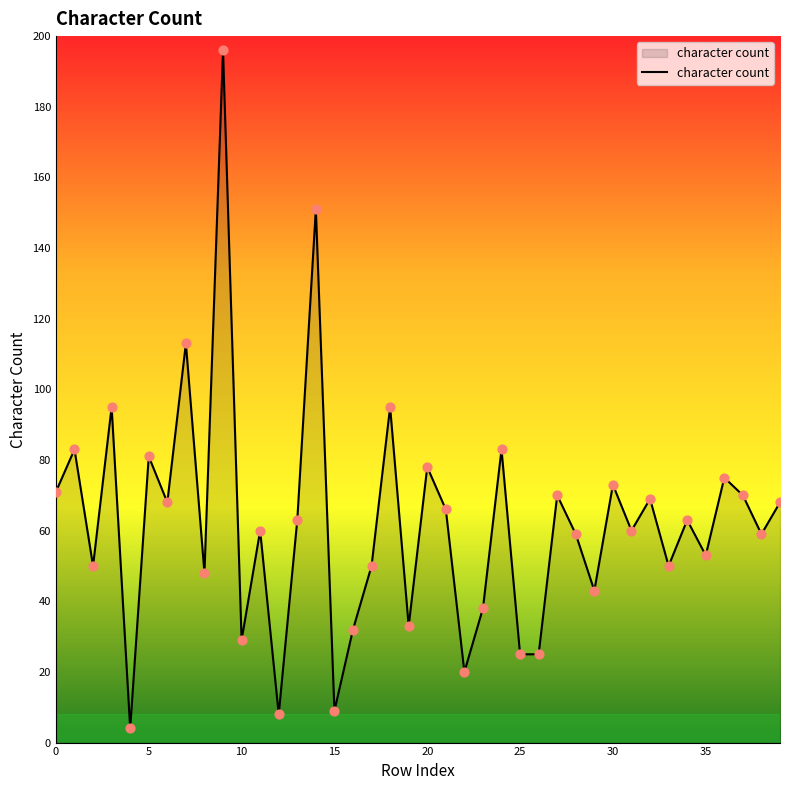

What is the difference between the maximum and minimum values?

192